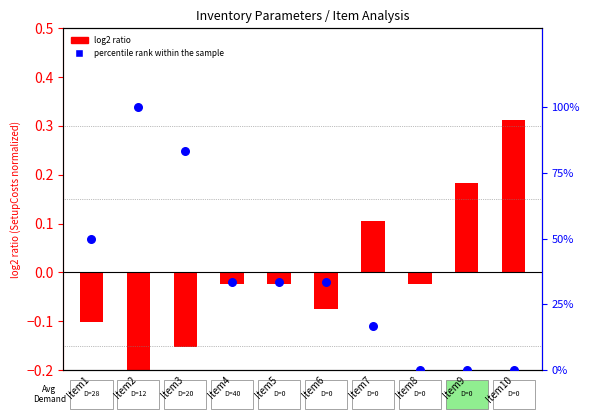

Which series has the largest Y range (max minus min)?

percentile rank within the sample